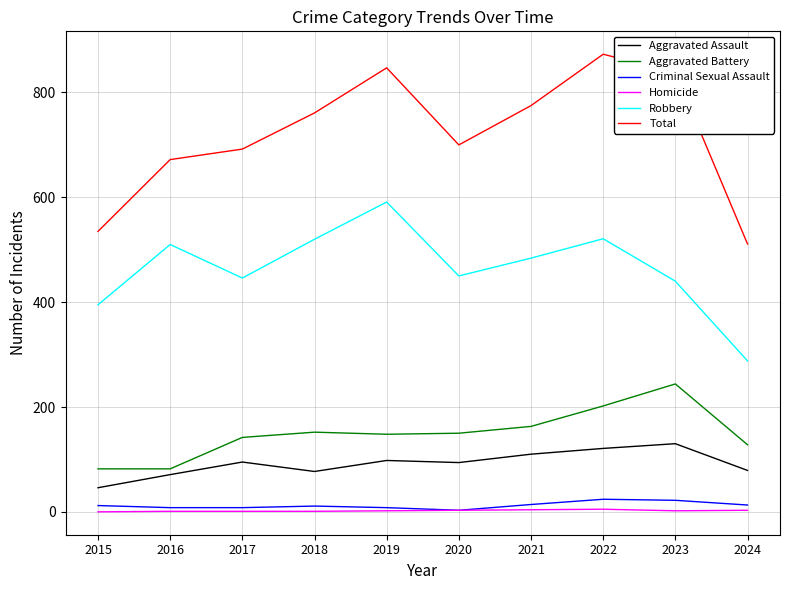

Is it true that Total equals 535 at 2015?

True